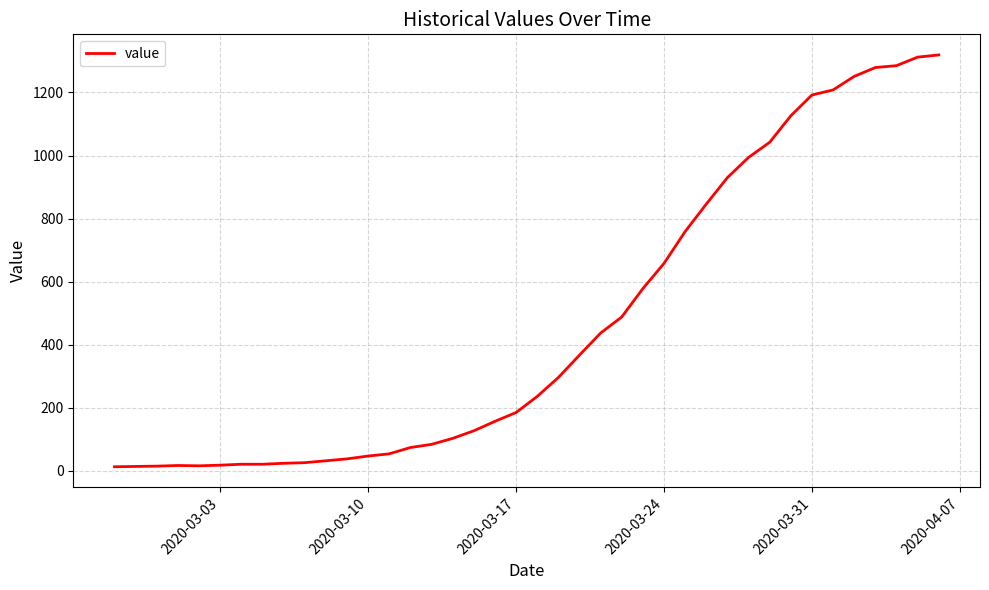

What is the difference between the maximum and minimum values?

1306